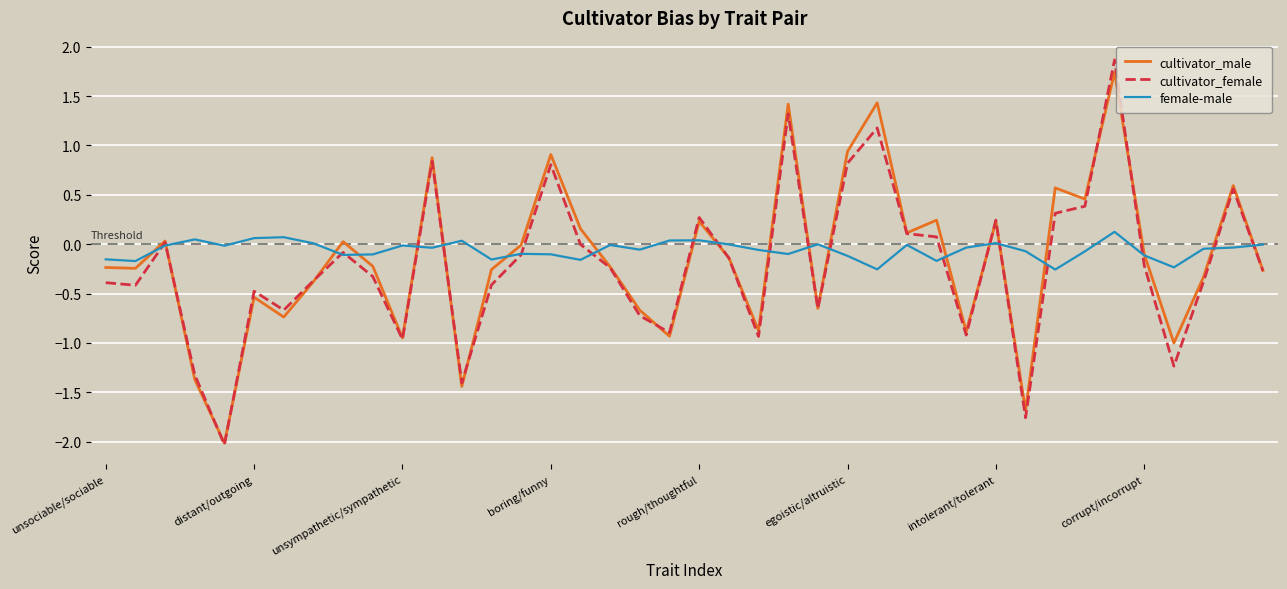

Which series has the largest range (max minus min)?

cultivator_female